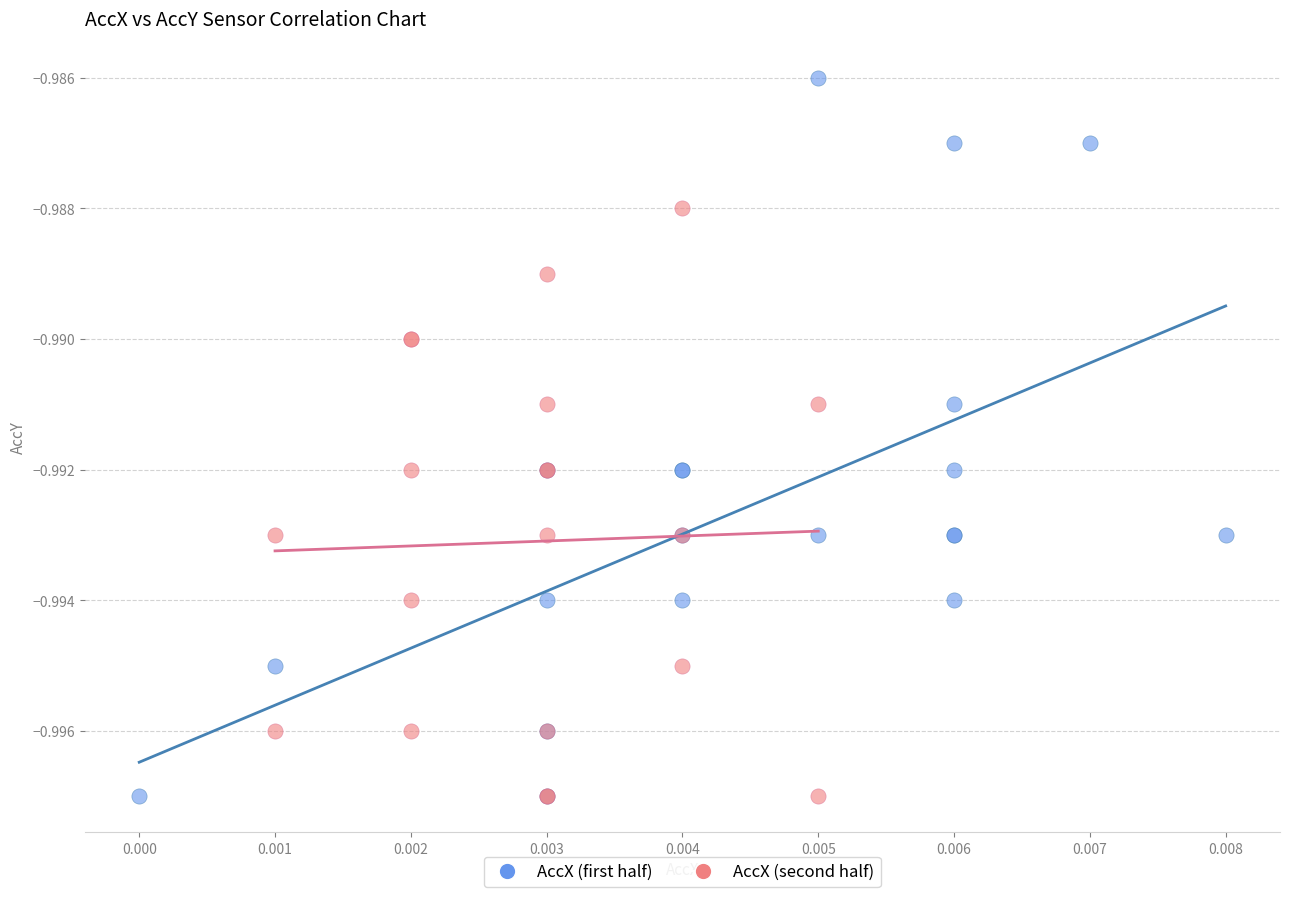

Which series reaches the maximum Y coordinate?

AccX (first half)